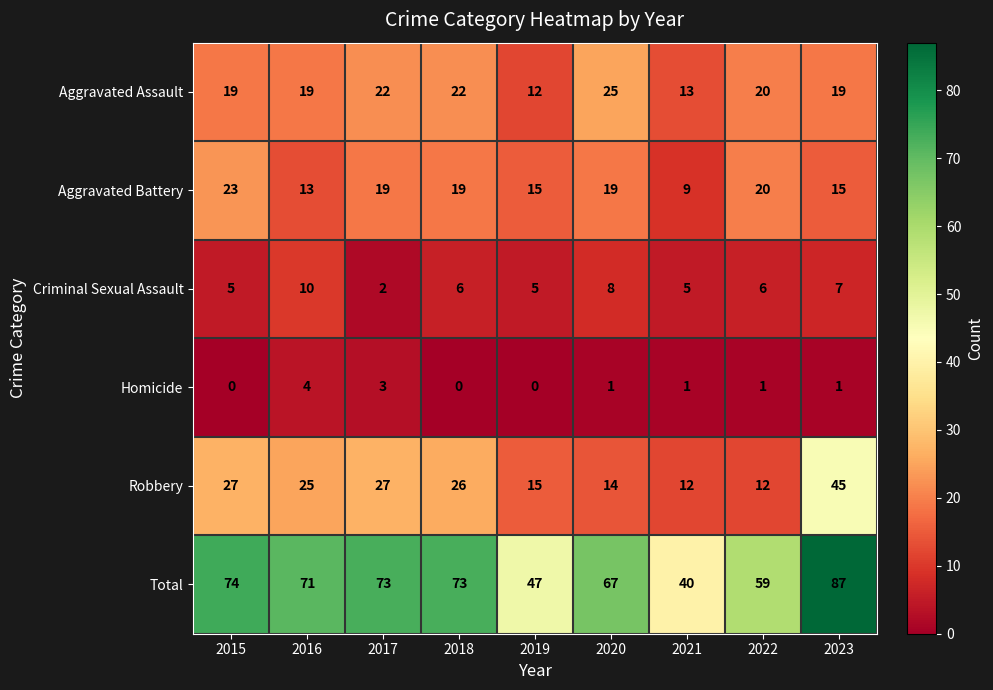

What is the sum of all Criminal Sexual Assault values?

54